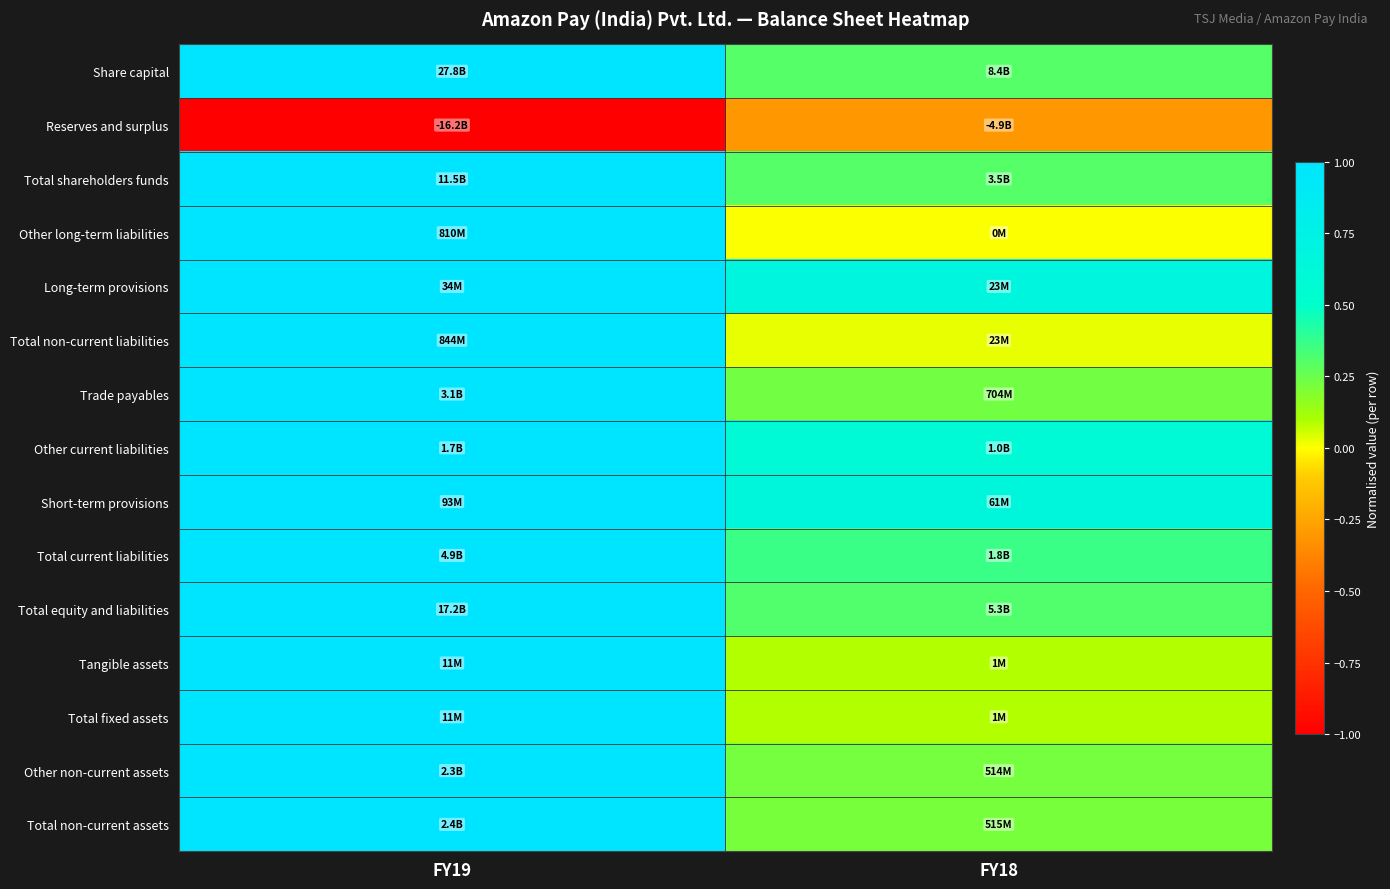

How many distinct data groups are displayed?

15